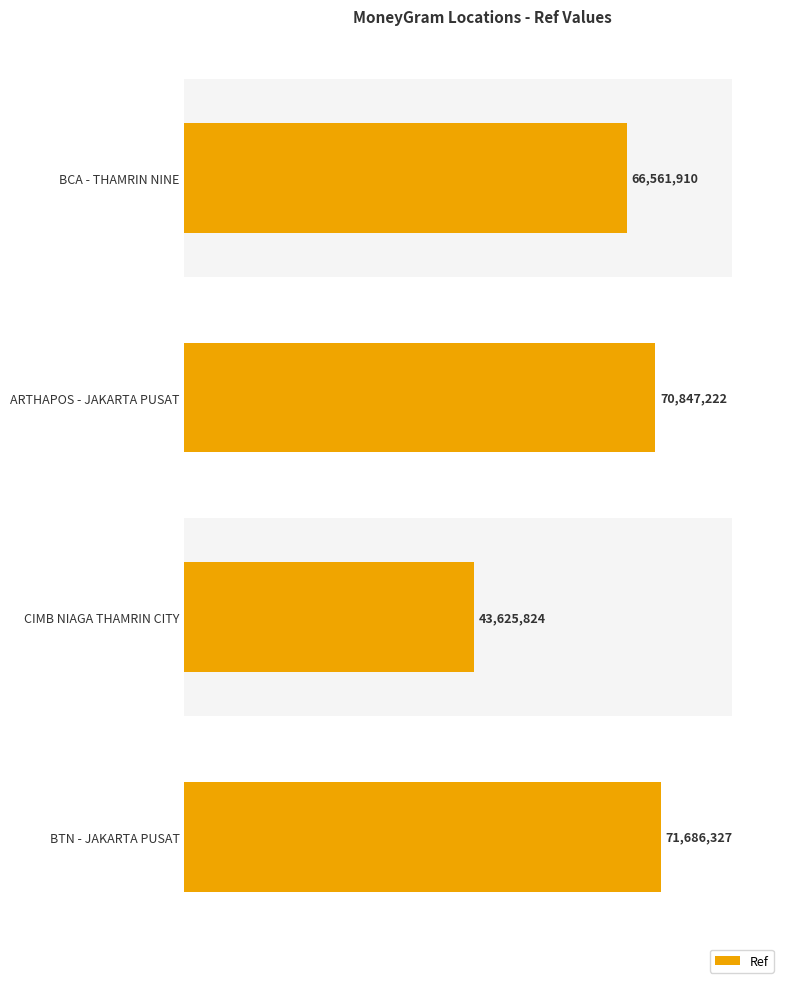

What is the value of the 2nd bar from the left?

70847222